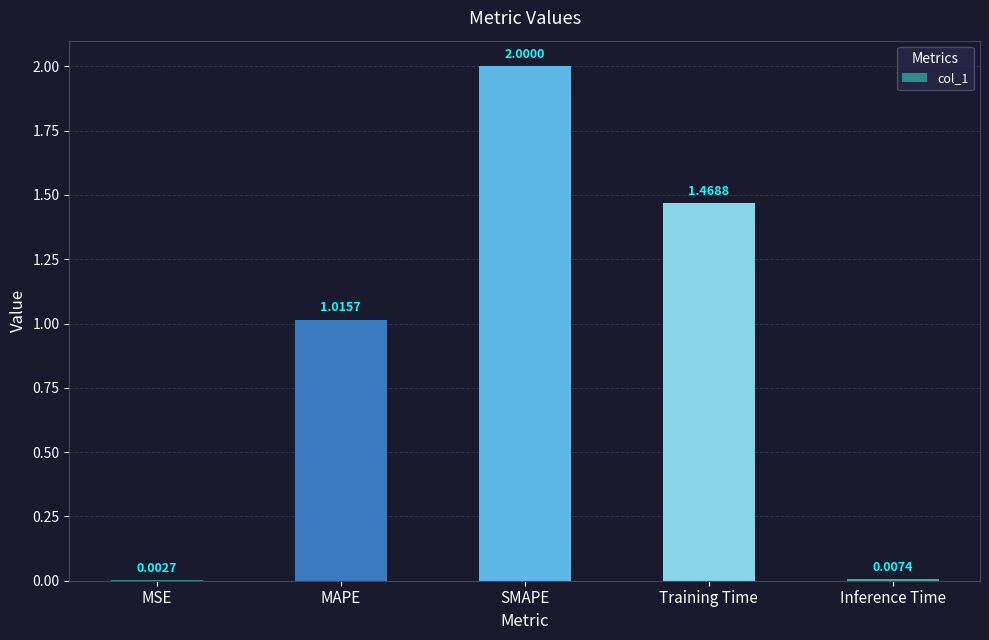

Which has a higher value, SMAPE or MAPE?

SMAPE